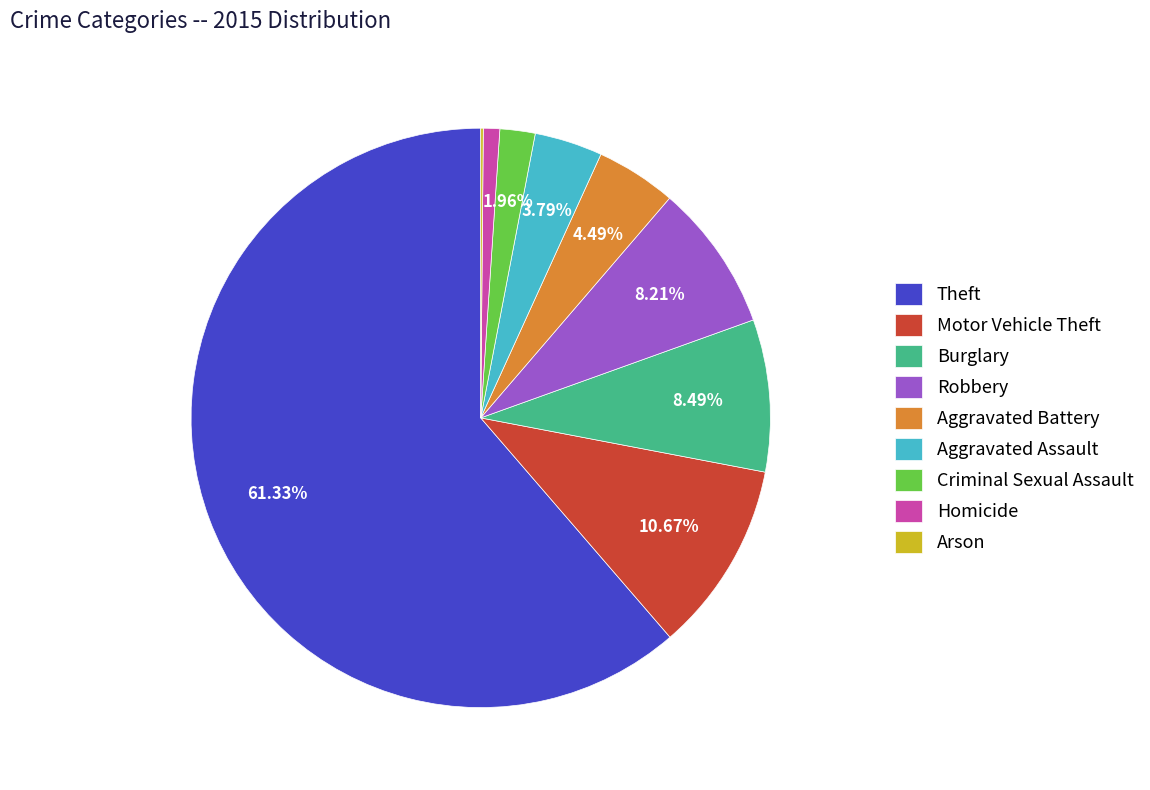

Which slice is the largest?

Theft